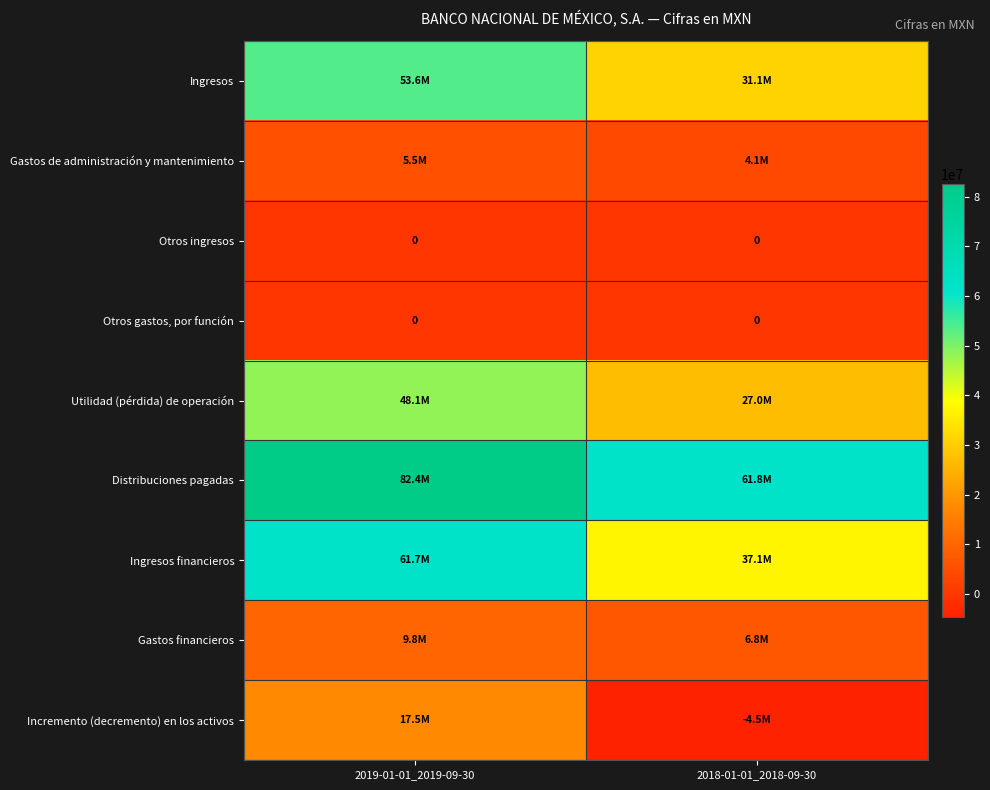

Is it true that Otros gastos, por función equals 0 at 2018-01-01_2018-09-30?

True